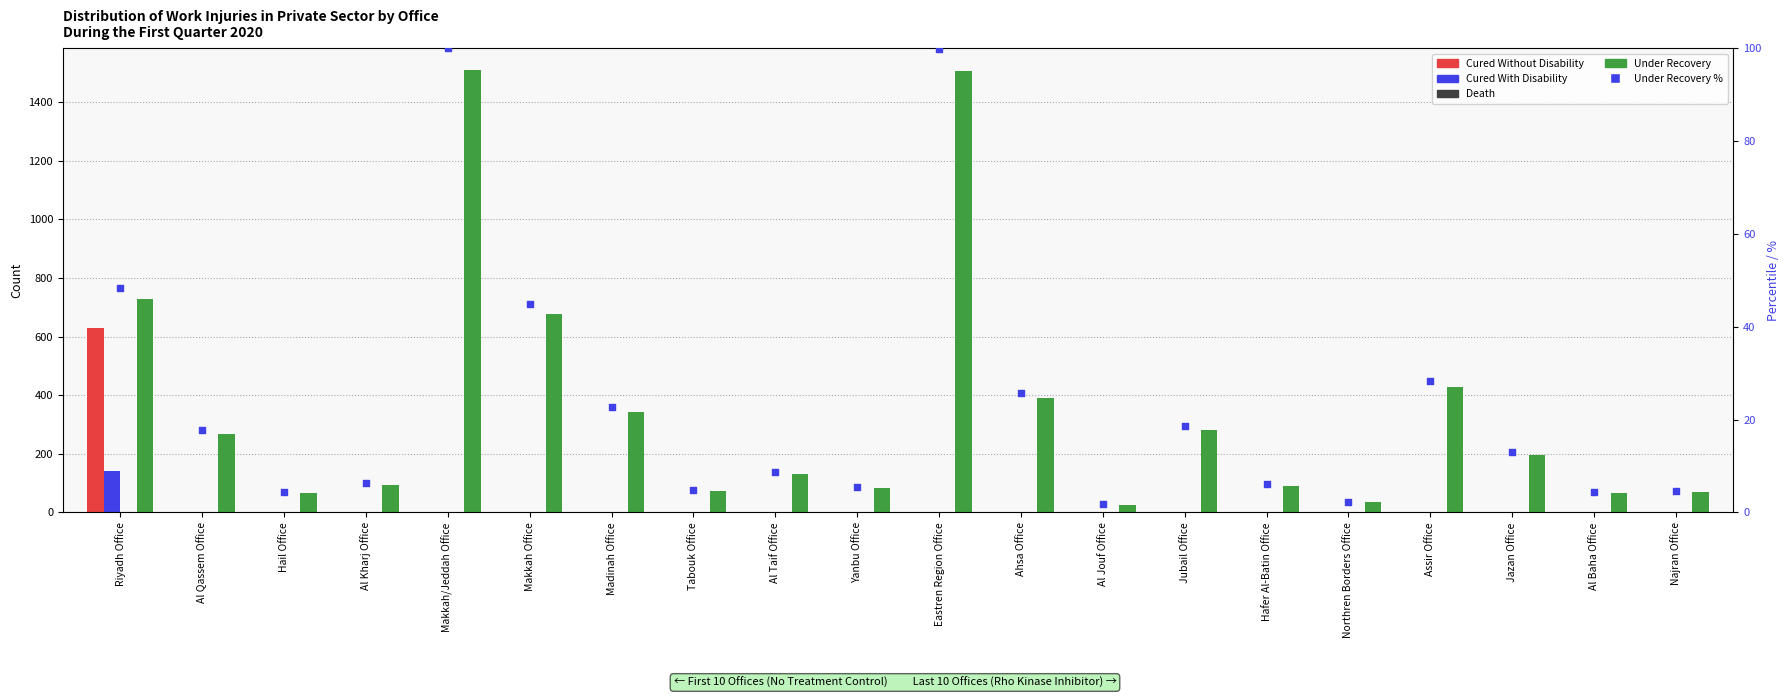

Is the value of Cured Without Disability at Northren Borders Office greater than the value of Under Recovery % at Al Jouf Office?

No